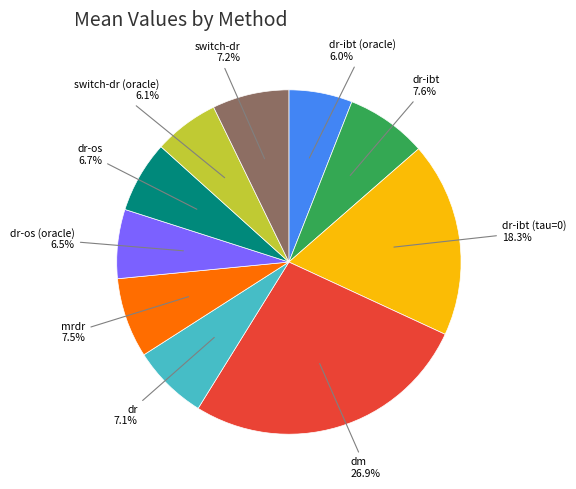

Count the number of slices in the pie.

10